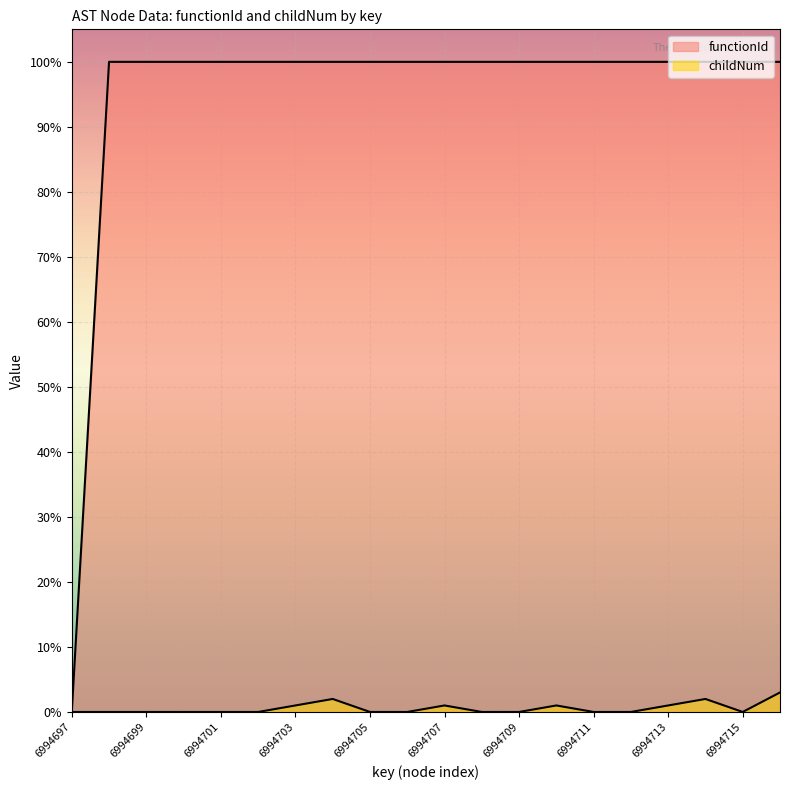

True or false: functionId has more than 0 points higher than both neighbors.

False